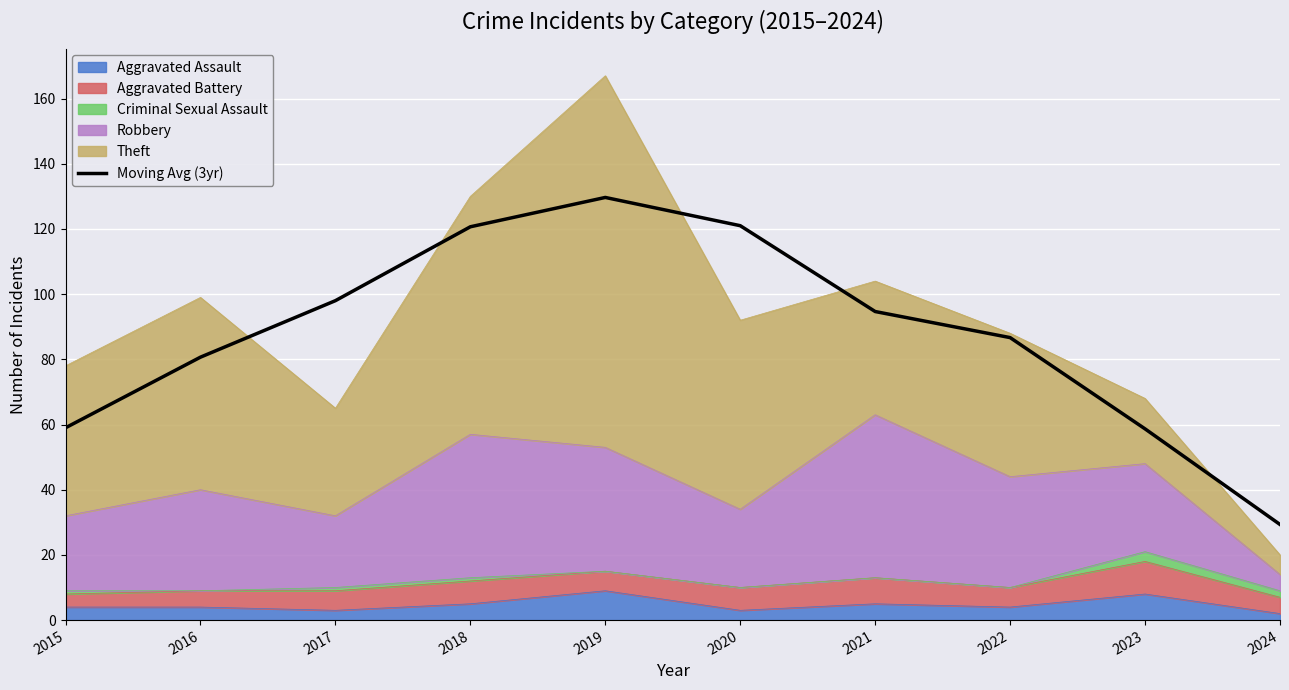

Count the number of values greater than 94.

5